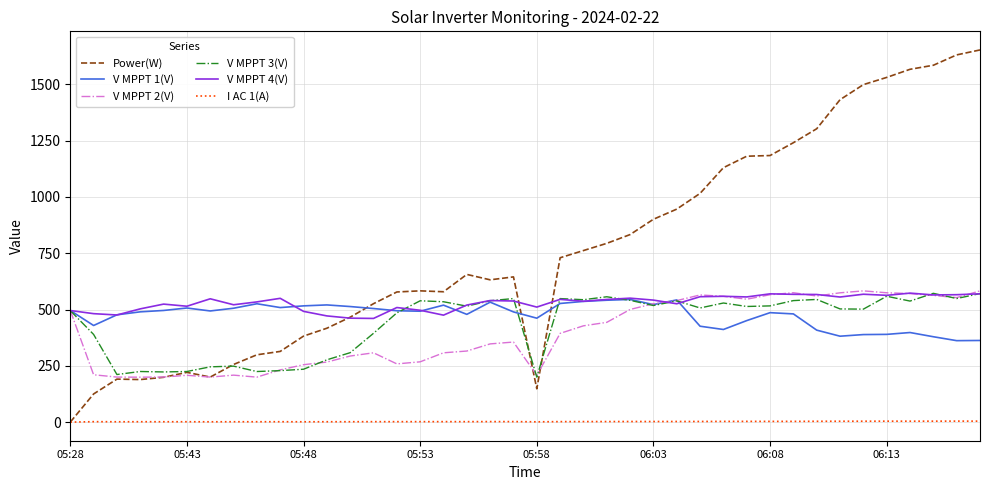

What is the highest value of the V MPPT 2(V) series?

582.9